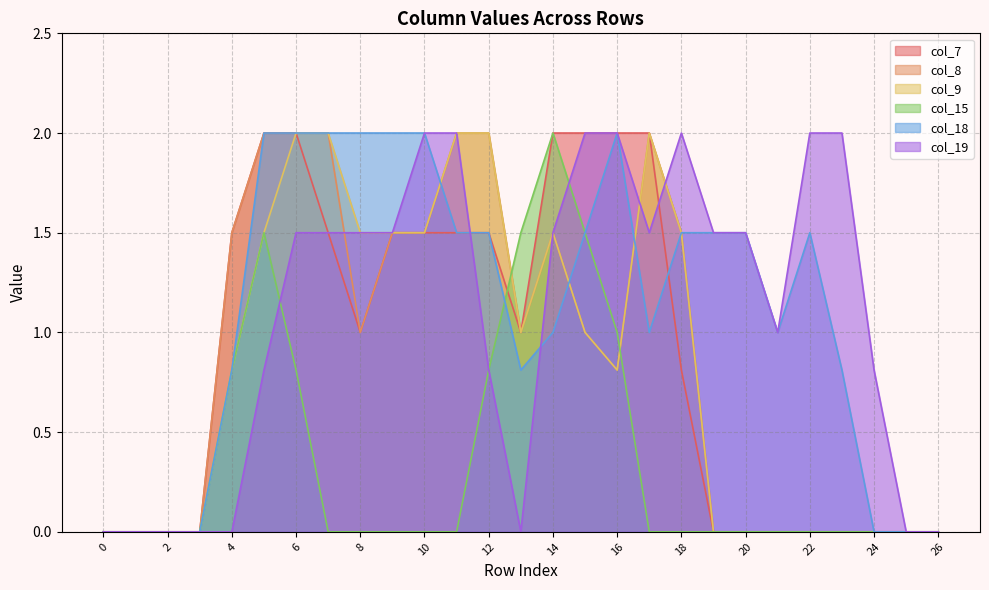

Where does the col_18 series first go above 1?

5